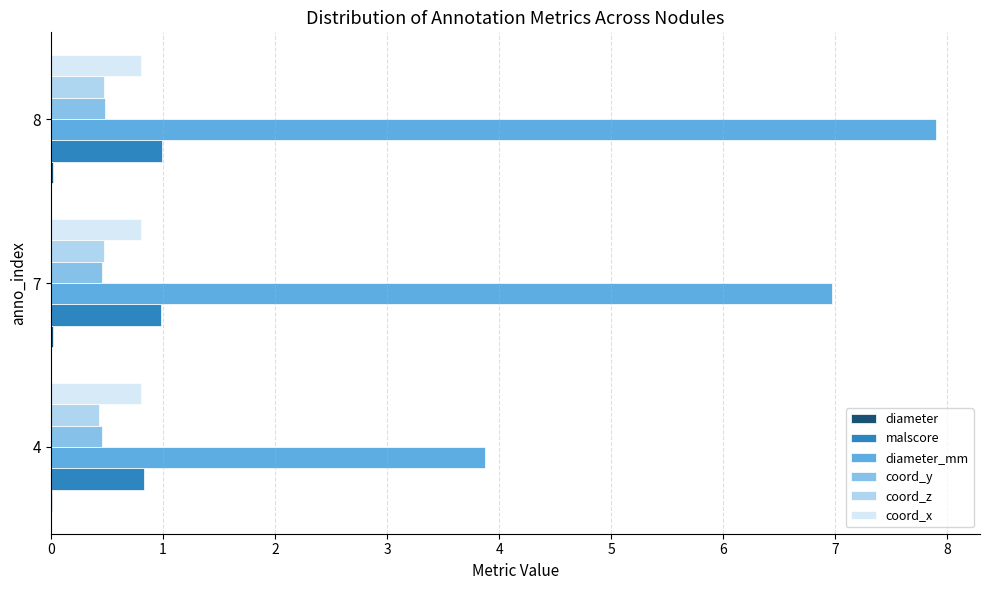

What is the sum of all malscore values?

2.8